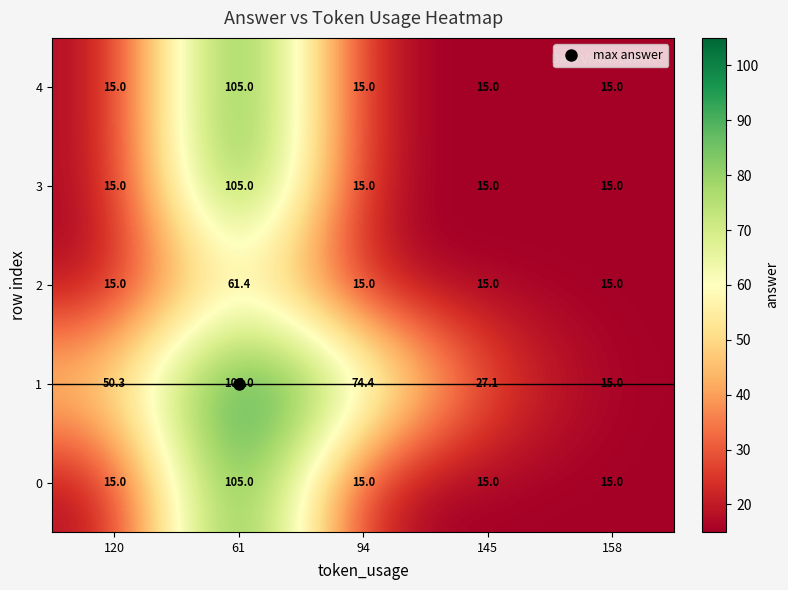

The 0 series shows 25.5 at 94. True or false?

False